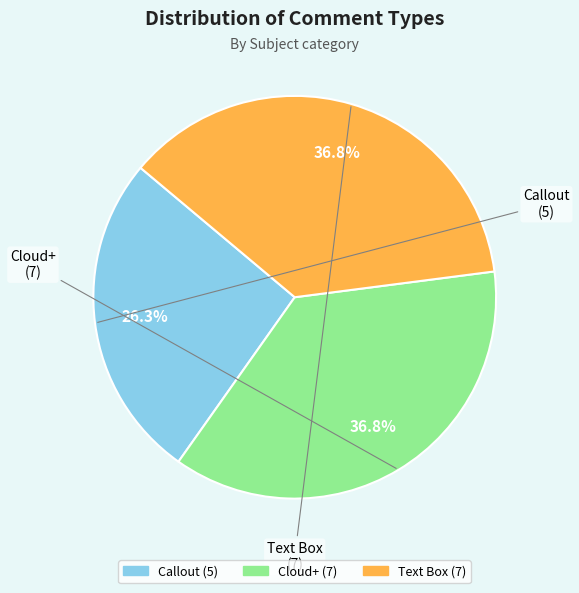

The Callout slice represents 34% of the pie. True or false?

False